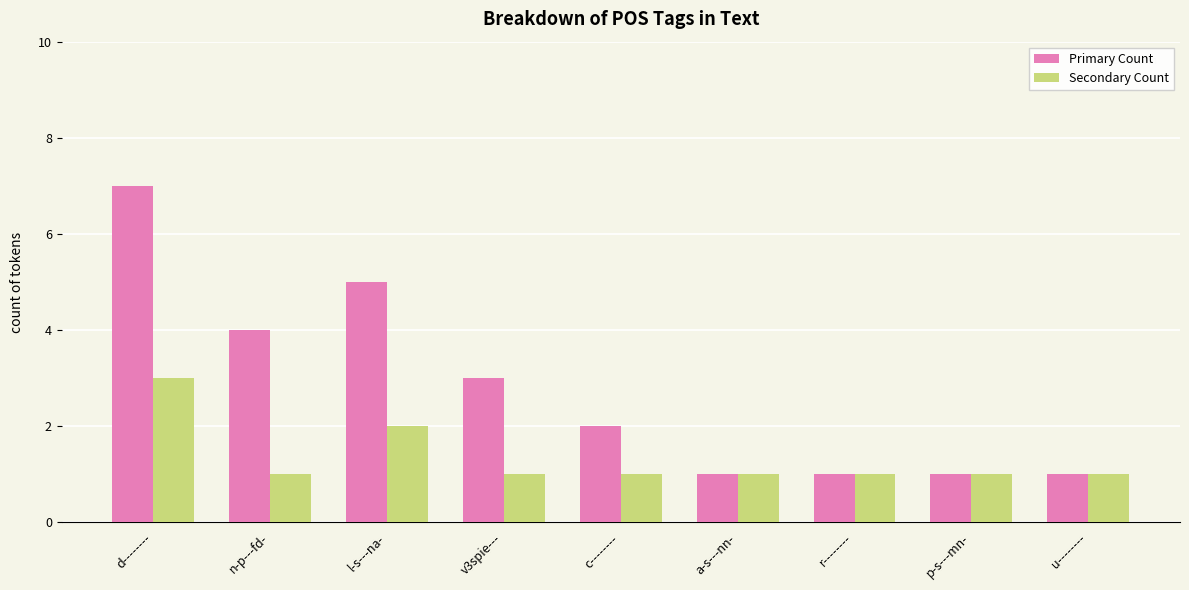

Reading right to left, what are all the values shown in this chart?

Primary Count: 1	1	1	1	2	3	5	4	7
Secondary Count: 1	1	1	1	1	1	2	1	3